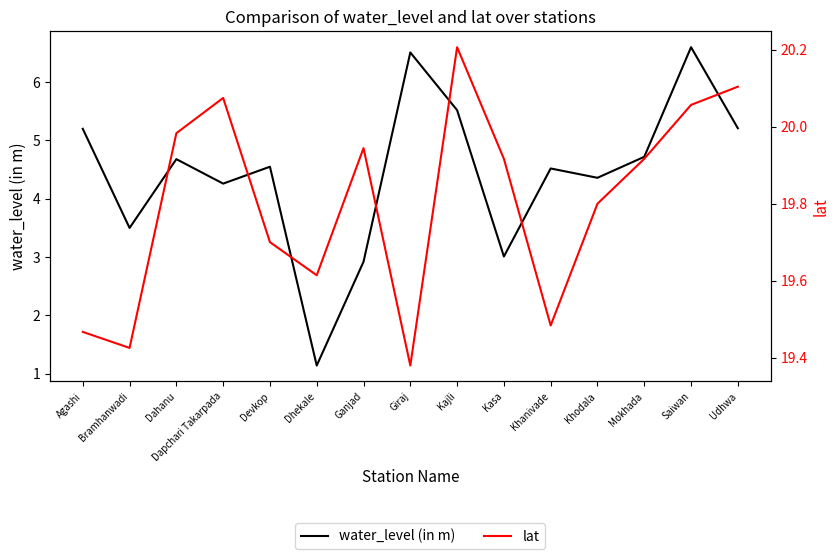

What is the maximum value shown in the chart?

20.2